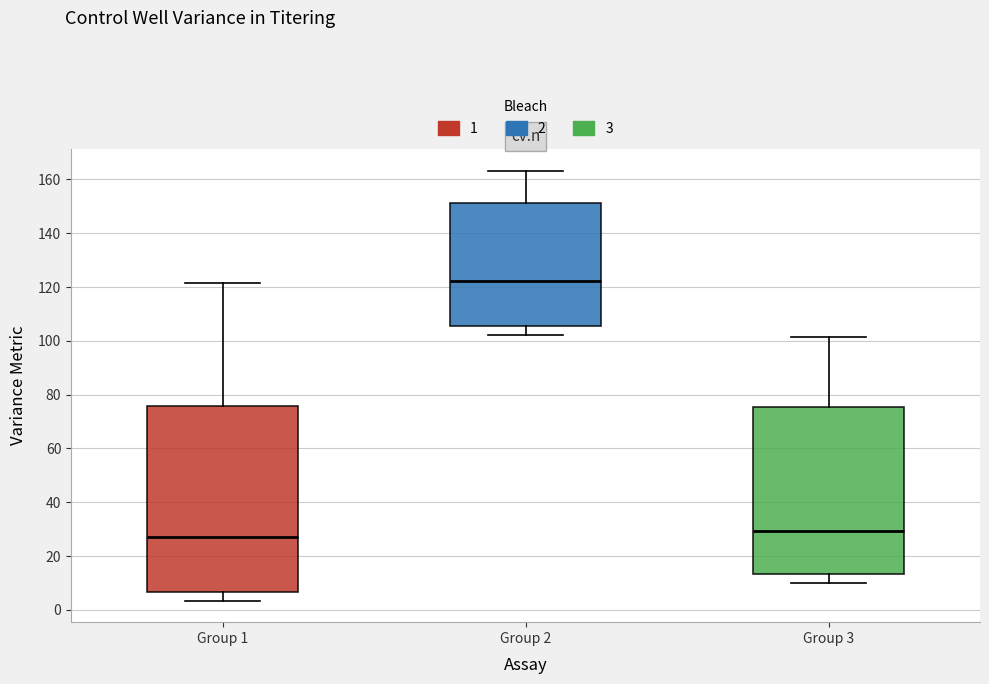

Where does the upper whisker of the box for Group 1 end on the y-axis? The values are not printed on the chart, so give them approximately, as read against the axis.

122